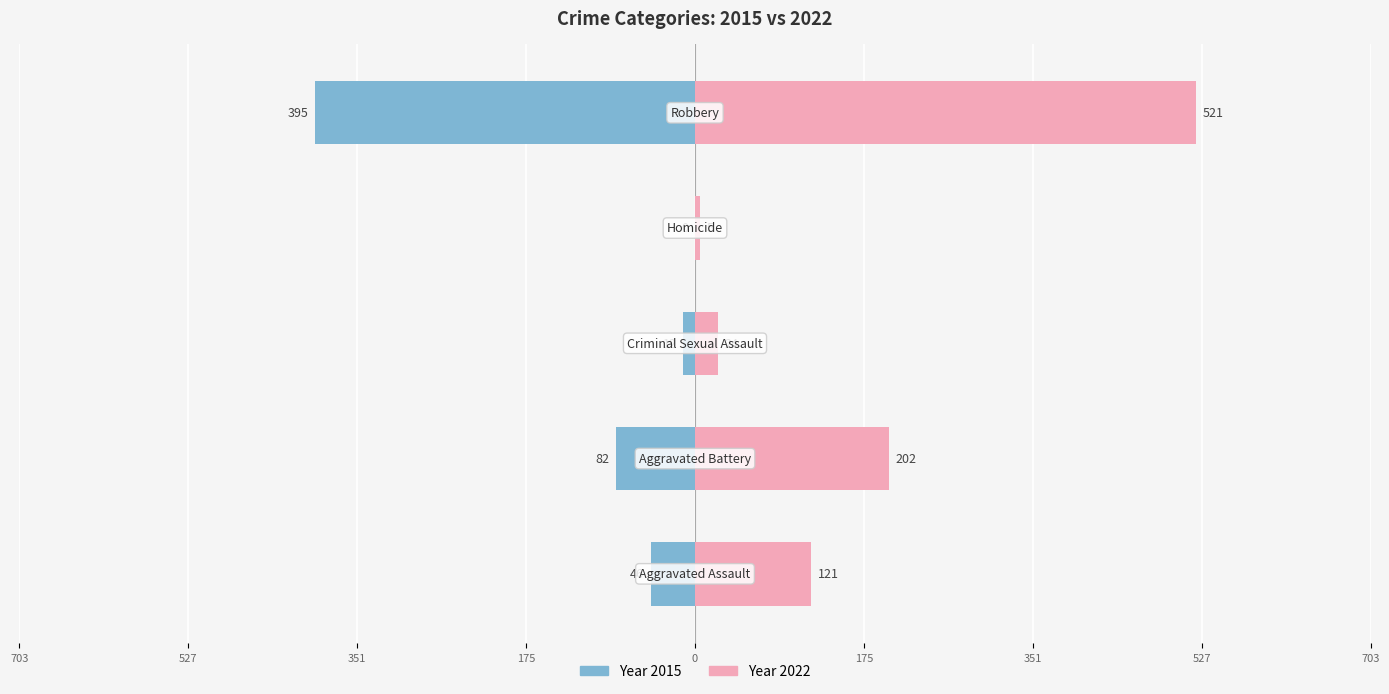

How many groups of bars are there?

5